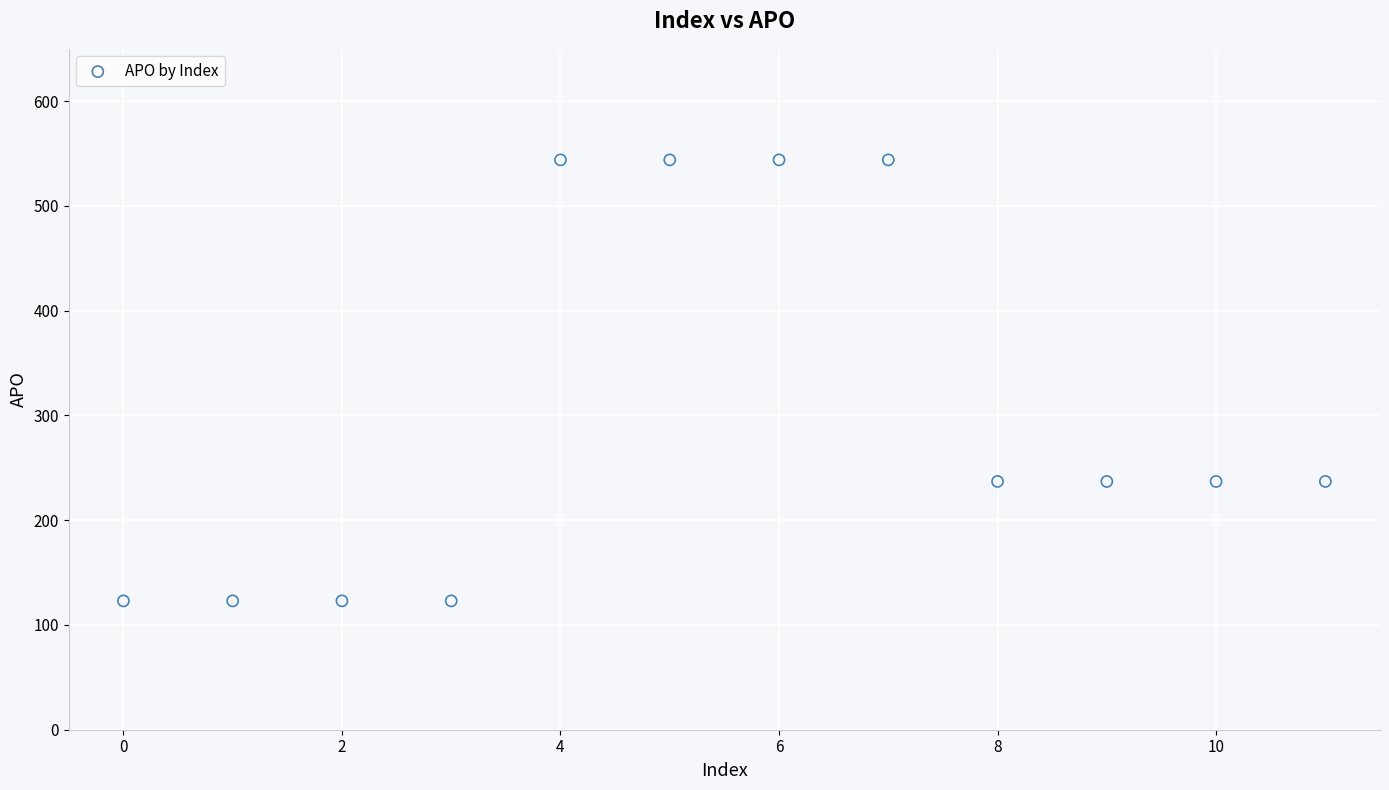

What is the average Y value?

301